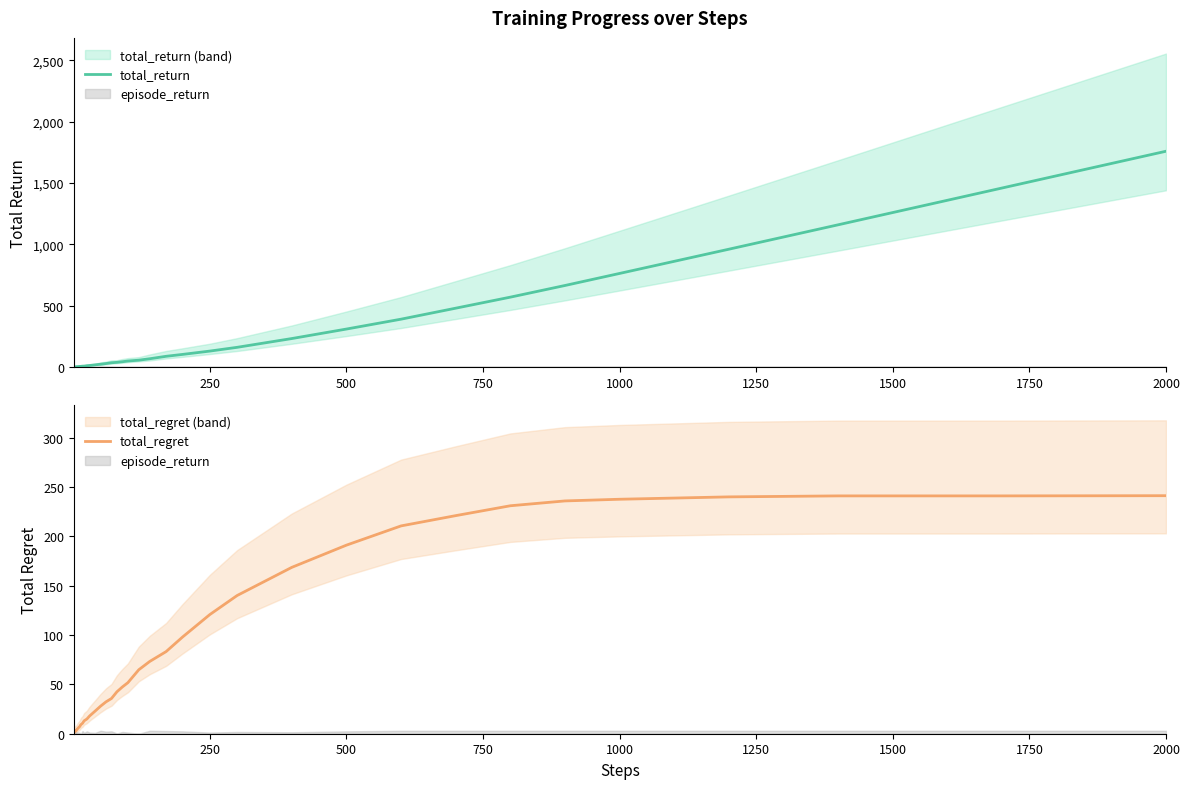

At which label does total_return reach its peak?

2000